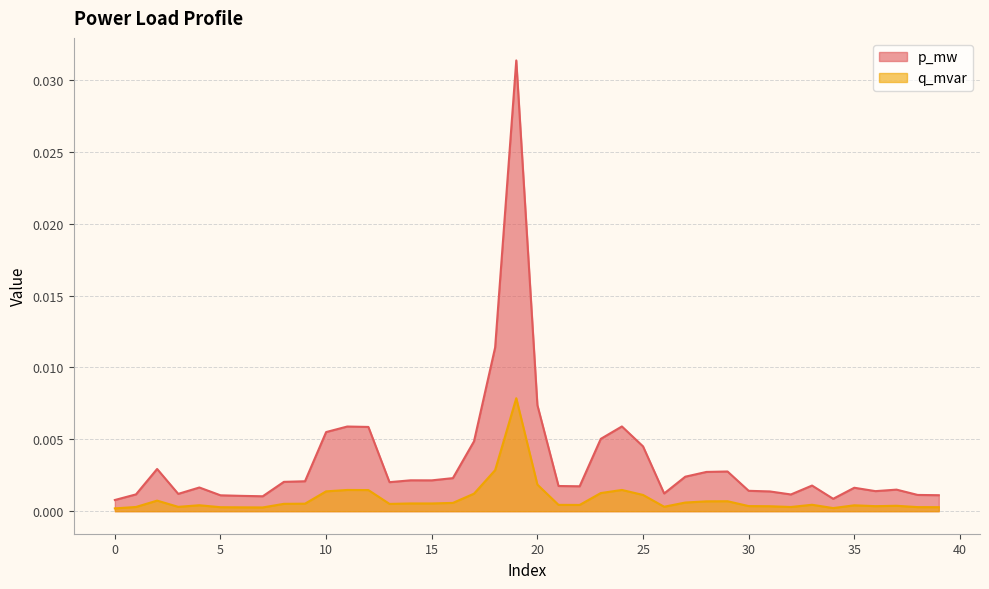

True or false: q_mvar and p_mw cross at least once.

False